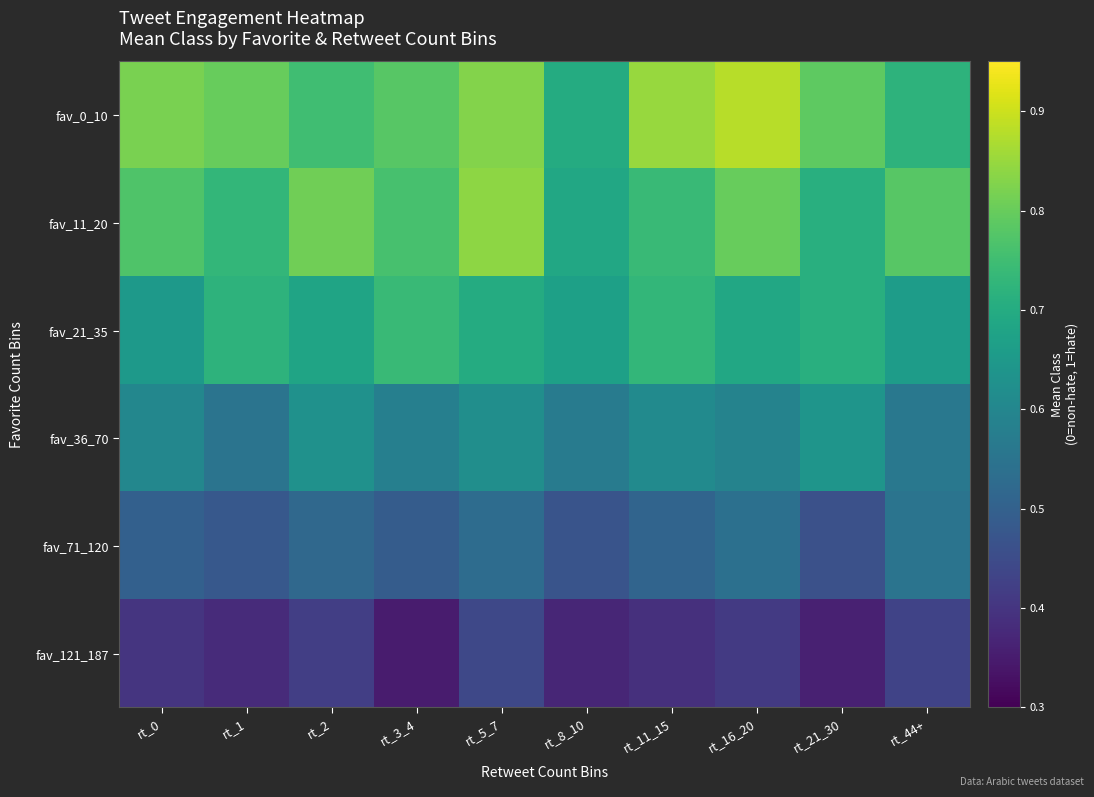

Which series has the largest range (max minus min)?

fav_0_10